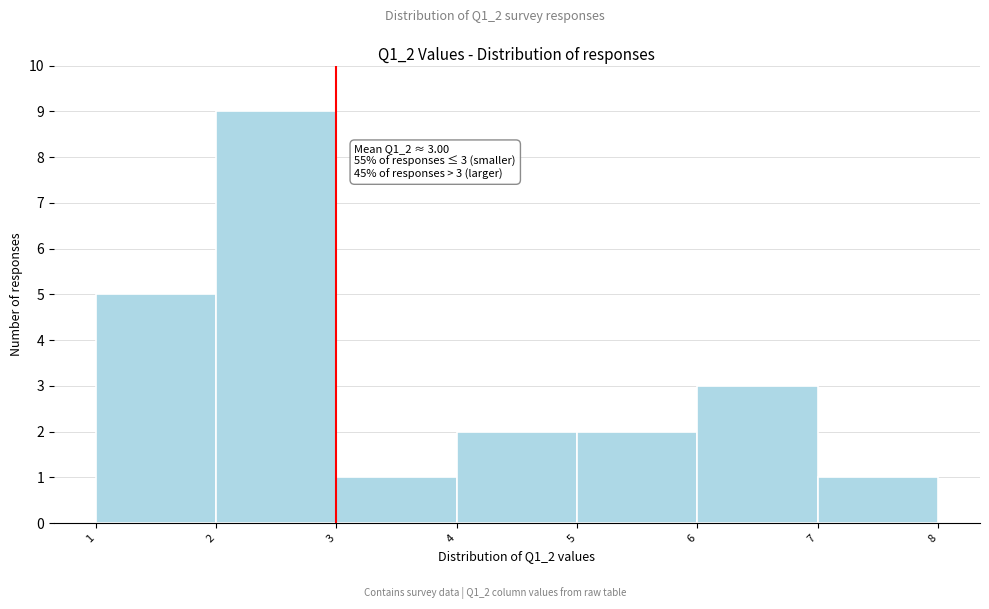

Over which range of the x-axis is the bar tallest?

2 to 3